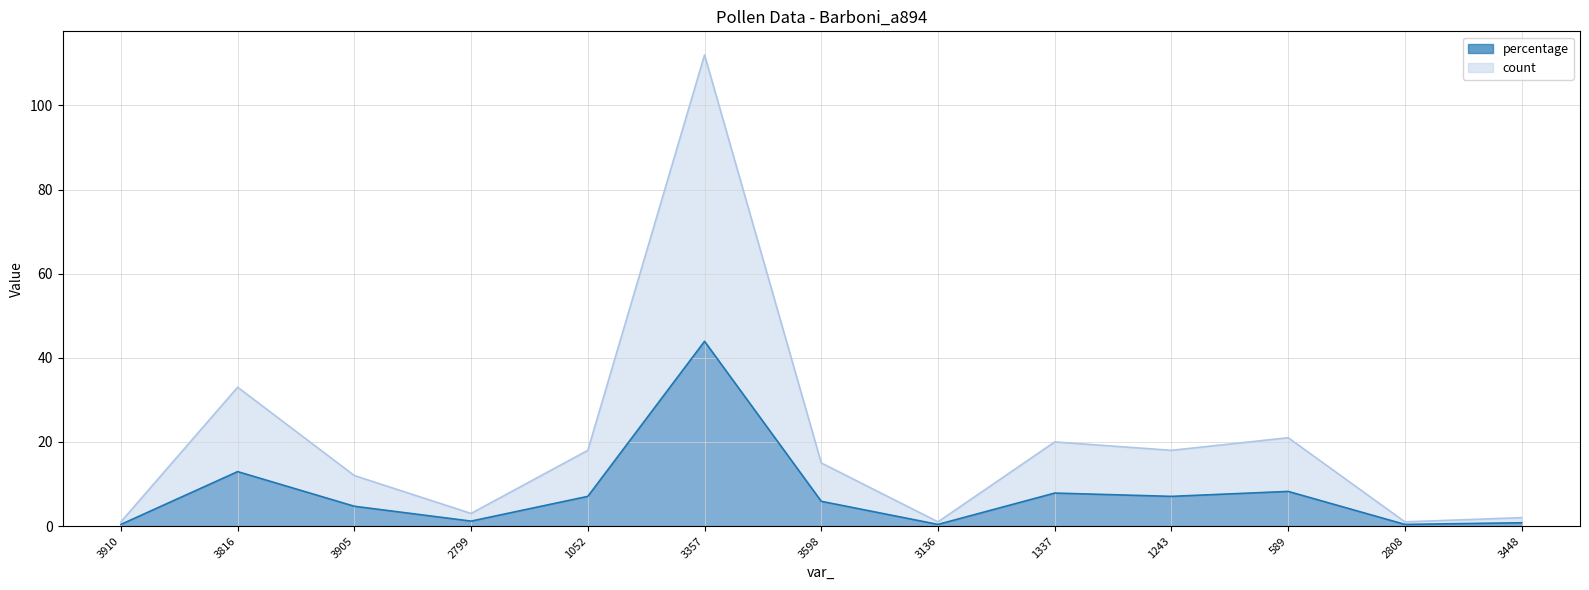

True or false: percentage and count cross at least once.

False